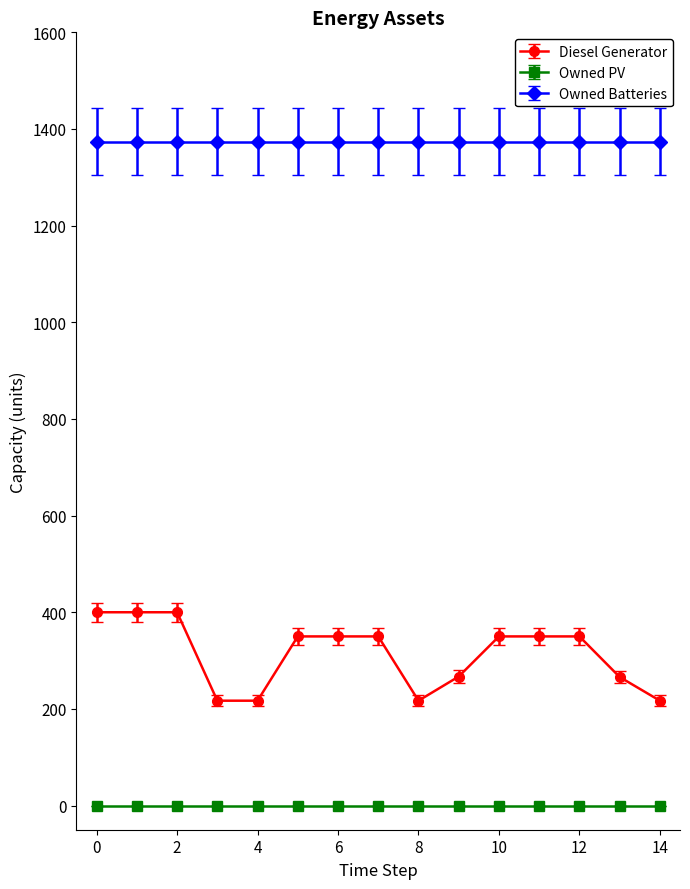

What is the sum of all Diesel Generator values?

4701